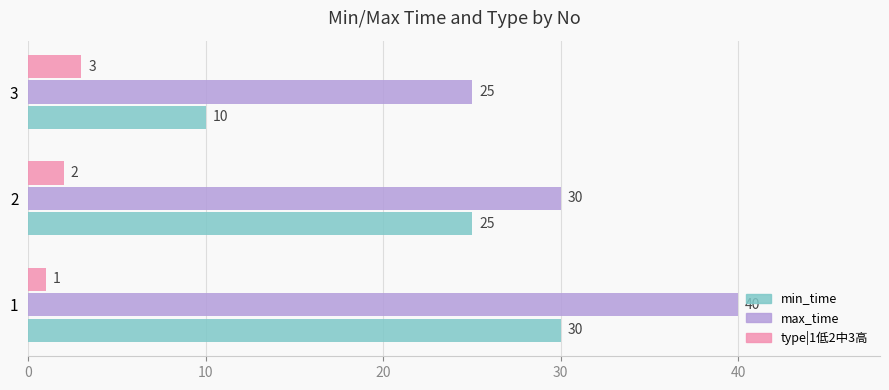

The min_time series shows 40 at 2. True or false?

False